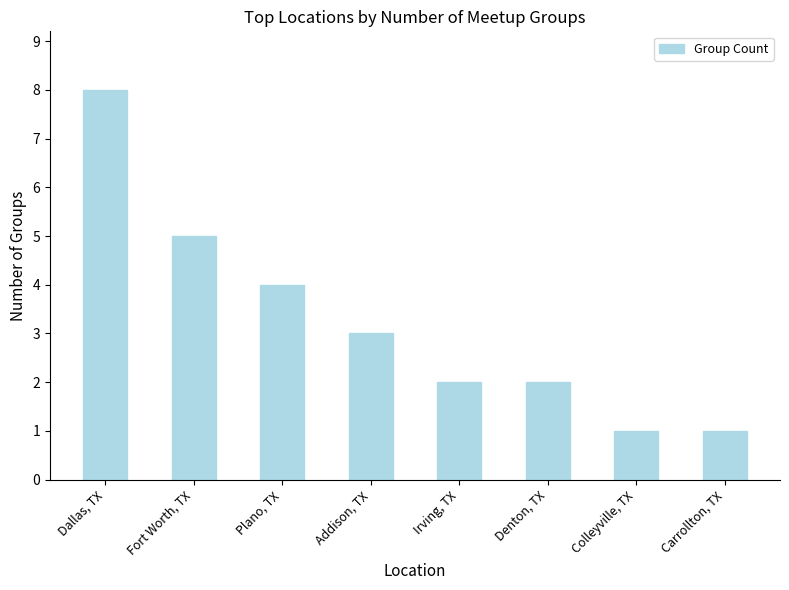

What is the sum of the values at Carrollton, TX and Irving, TX?

3